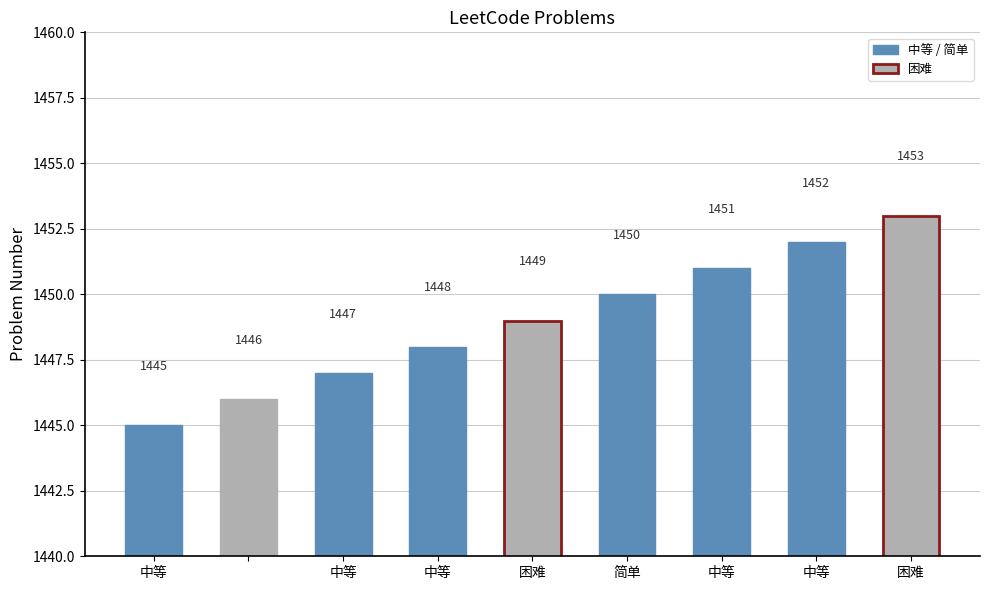

Does the chart contain any negative values?

No